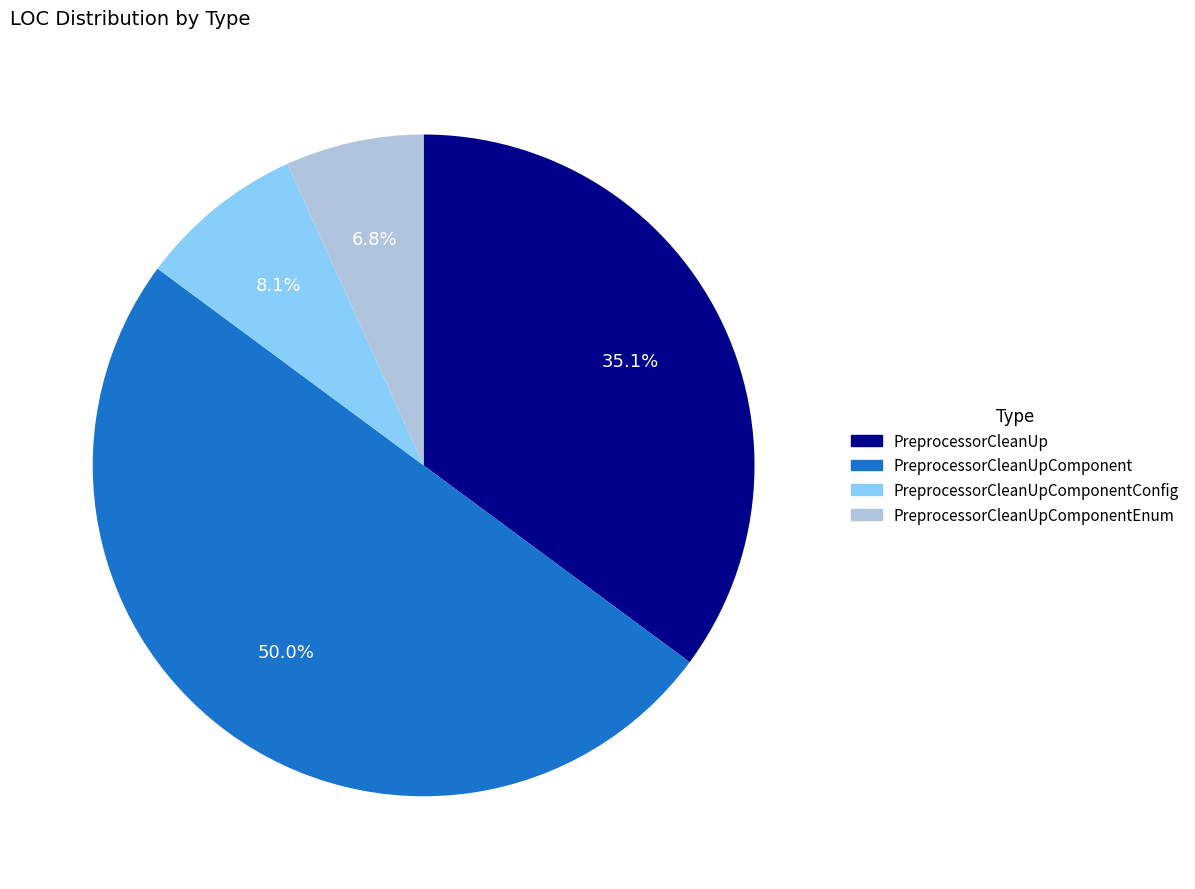

True or false: PreprocessorCleanUpComponentConfig accounts for 8% of the total.

True